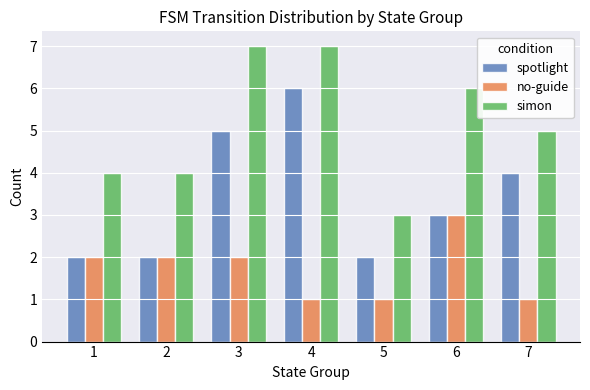

What is the spread (max minus min) of values at 3?

5